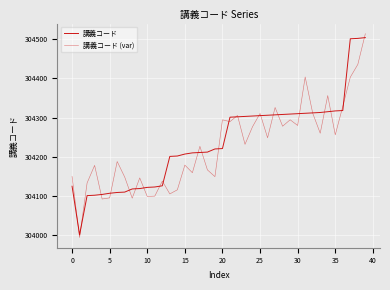

Which series has the largest total across all categories?

講義コード